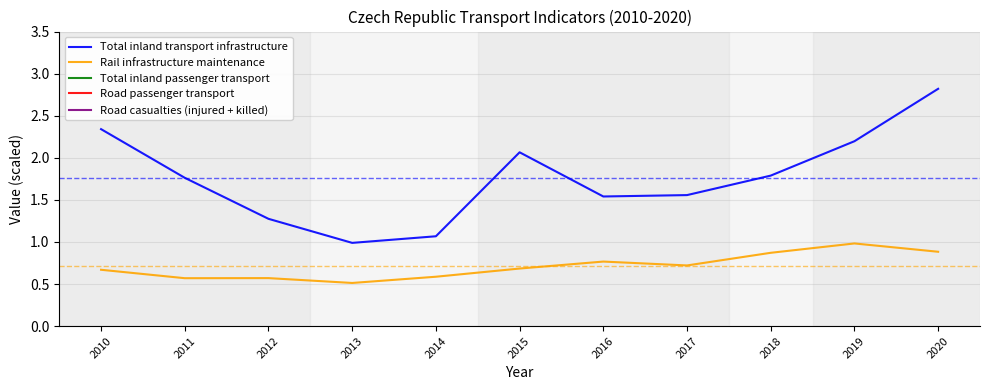

In Road casualties (injured + killed), how many points are lower than both neighbors (excluding endpoints)?

2